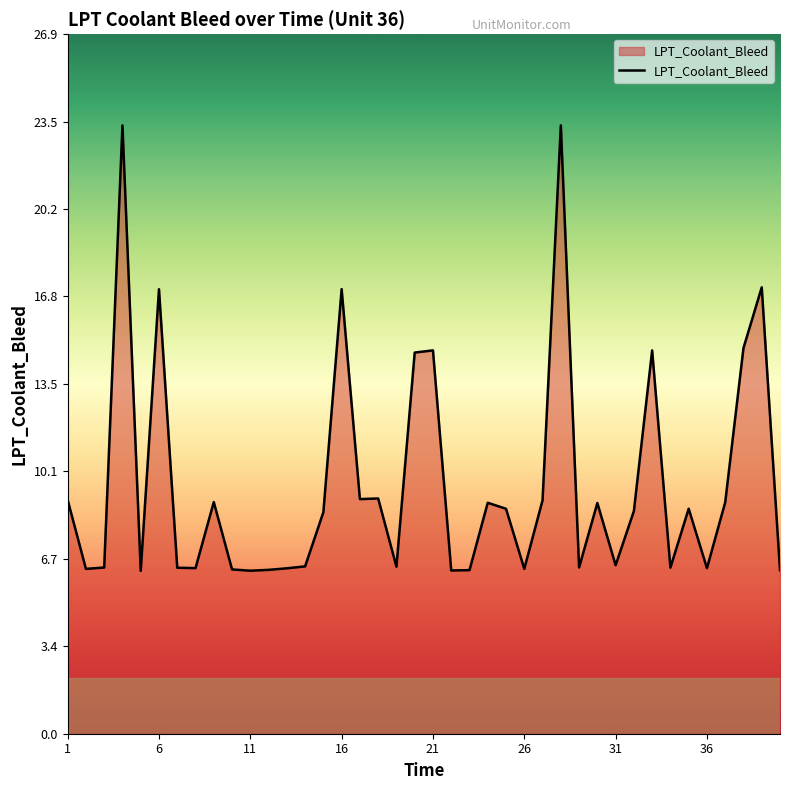

What is the minimum value shown in the chart?

6.3